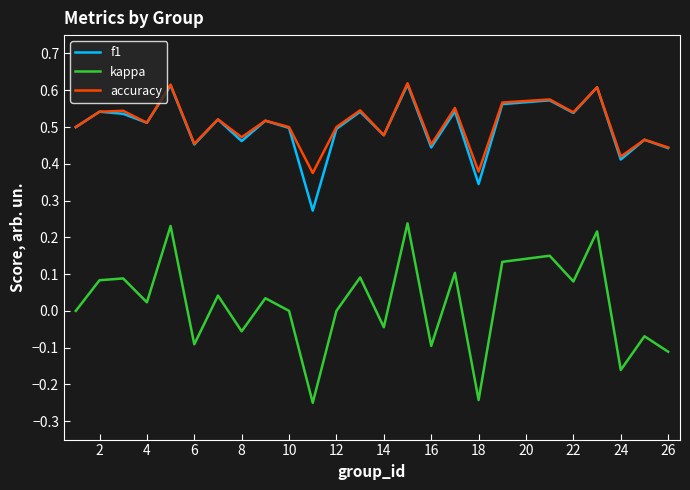

Which series has the largest range (max minus min)?

kappa